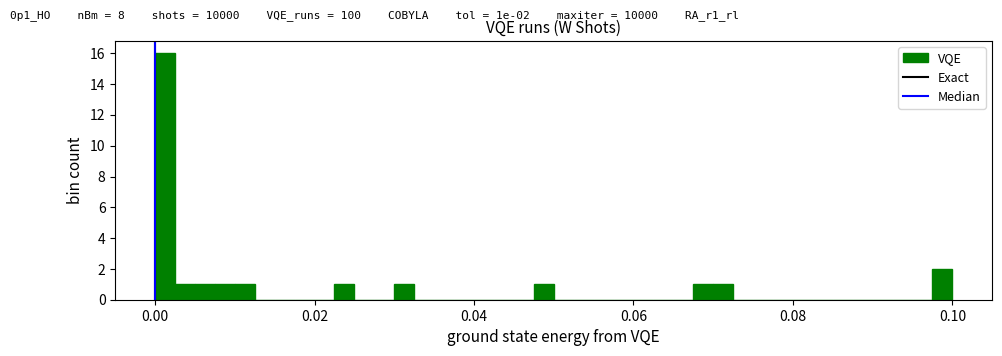

Around what value on the x-axis is the tallest bar? Give the approximate position of its centre, as read against the axis.

0.002